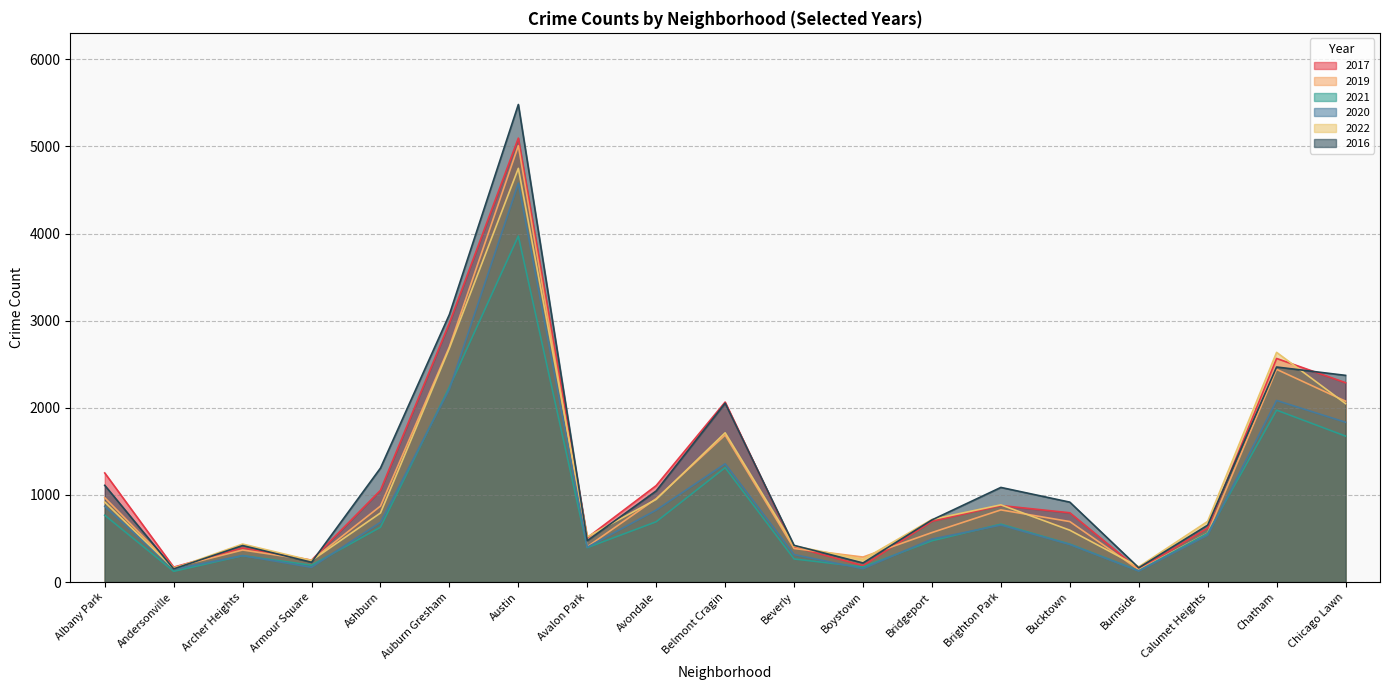

Reading left to right, list all the values displayed in this chart.

2017: Albany Park=1252	Andersonville=171	Archer Heights=391	Armour Square=251	Ashburn=1053	Auburn Gresham=2973	Austin=5095	Avalon Park=509	Avondale=1107	Belmont Cragin=2066	Beverly=404	Boystown=188	Bridgeport=697	Brighton Park=878	Bucktown=795	Burnside=145	Calumet Heights=620	Chatham=2566	Chicago Lawn=2288
2019: Albany Park=968	Andersonville=166	Archer Heights=368	Armour Square=249	Ashburn=872	Auburn Gresham=2700	Austin=5008	Avalon Park=405	Avondale=957	Belmont Cragin=1687	Beverly=385	Boystown=287	Bridgeport=568	Brighton Park=828	Bucktown=694	Burnside=142	Calumet Heights=561	Chatham=2441	Chicago Lawn=2076
2021: Albany Park=767	Andersonville=123	Archer Heights=303	Armour Square=193	Ashburn=629	Auburn Gresham=2237	Austin=3971	Avalon Park=395	Avondale=692	Belmont Cragin=1313	Beverly=265	Boystown=173	Bridgeport=474	Brighton Park=664	Bucktown=435	Burnside=130	Calumet Heights=559	Chatham=1973	Chicago Lawn=1675
2020: Albany Park=870	Andersonville=147	Archer Heights=303	Armour Square=169	Ashburn=686	Auburn Gresham=2213	Austin=4578	Avalon Park=400	Avondale=826	Belmont Cragin=1357	Beverly=315	Boystown=153	Bridgeport=493	Brighton Park=654	Bucktown=431	Burnside=126	Calumet Heights=538	Chatham=2084	Chicago Lawn=1834
2022: Albany Park=918	Andersonville=155	Archer Heights=436	Armour Square=247	Ashburn=793	Auburn Gresham=2685	Austin=4748	Avalon Park=519	Avondale=949	Belmont Cragin=1713	Beverly=413	Boystown=259	Bridgeport=718	Brighton Park=886	Bucktown=595	Burnside=175	Calumet Heights=696	Chatham=2636	Chicago Lawn=2048
2016: Albany Park=1110	Andersonville=151	Archer Heights=419	Armour Square=227	Ashburn=1308	Auburn Gresham=3071	Austin=5481	Avalon Park=475	Avondale=1046	Belmont Cragin=2053	Beverly=421	Boystown=219	Bridgeport=713	Brighton Park=1086	Bucktown=917	Burnside=164	Calumet Heights=653	Chatham=2468	Chicago Lawn=2372